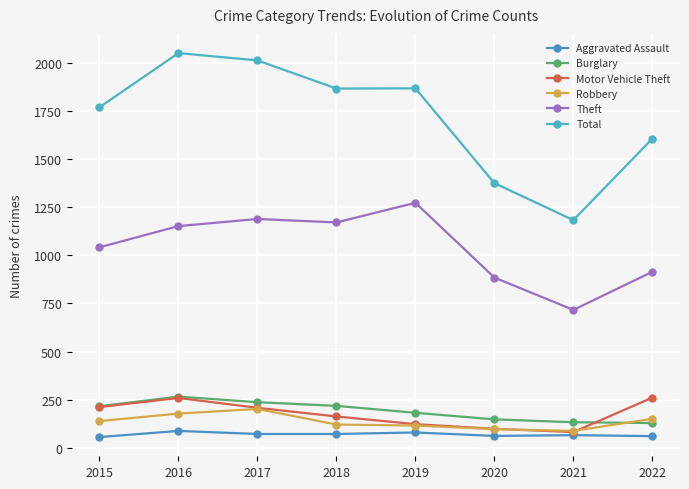

How many lines are shown in the chart?

6